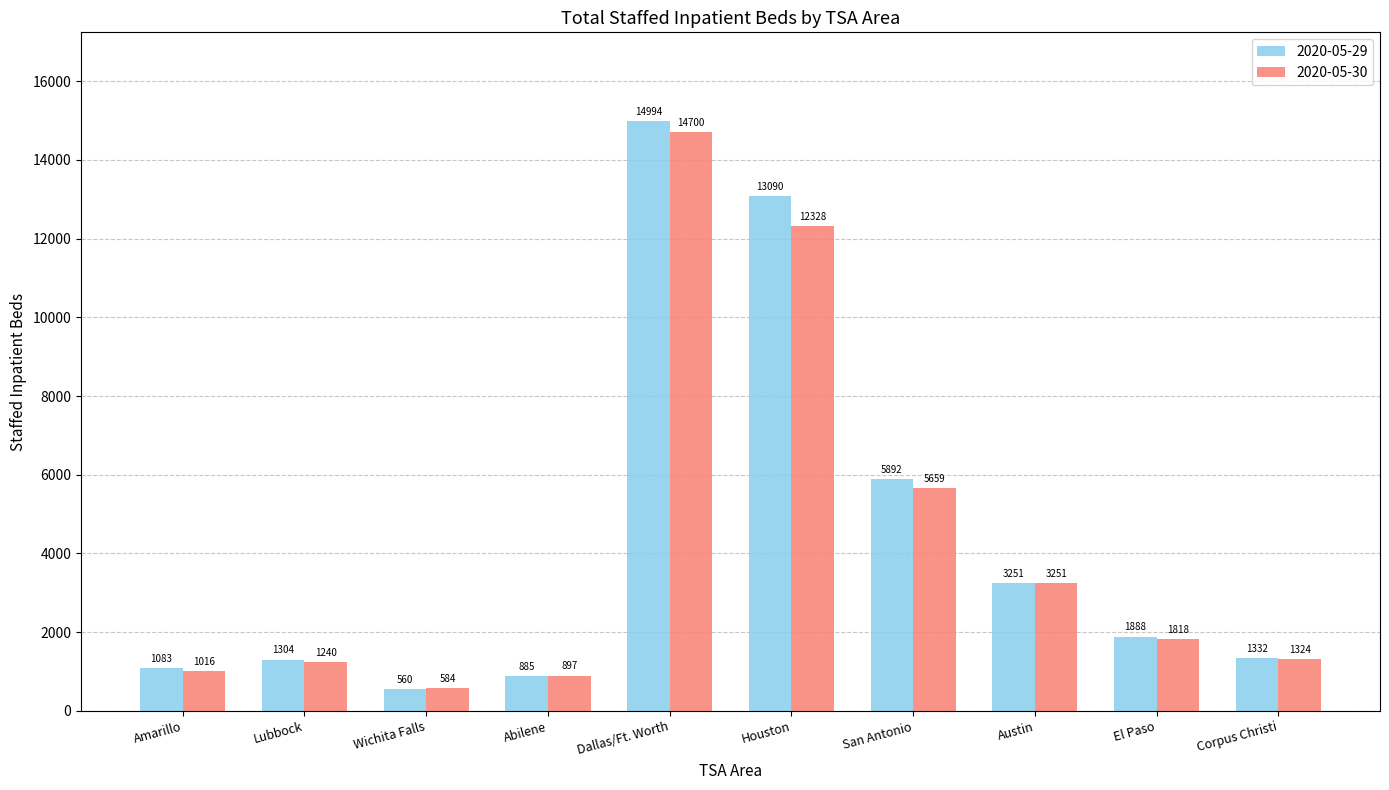

Reading left to right, what are all the values shown in this chart?

2020-05-29: 1083	1304	560	885	14994	13090	5892	3251	1888	1332
2020-05-30: 1016	1240	584	897	14700	12328	5659	3251	1818	1324